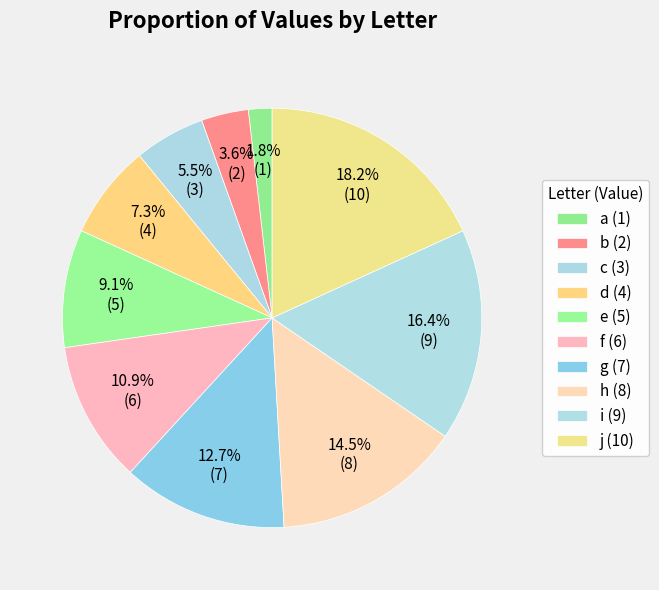

To the nearest percent, what is the average slice percentage?

10%